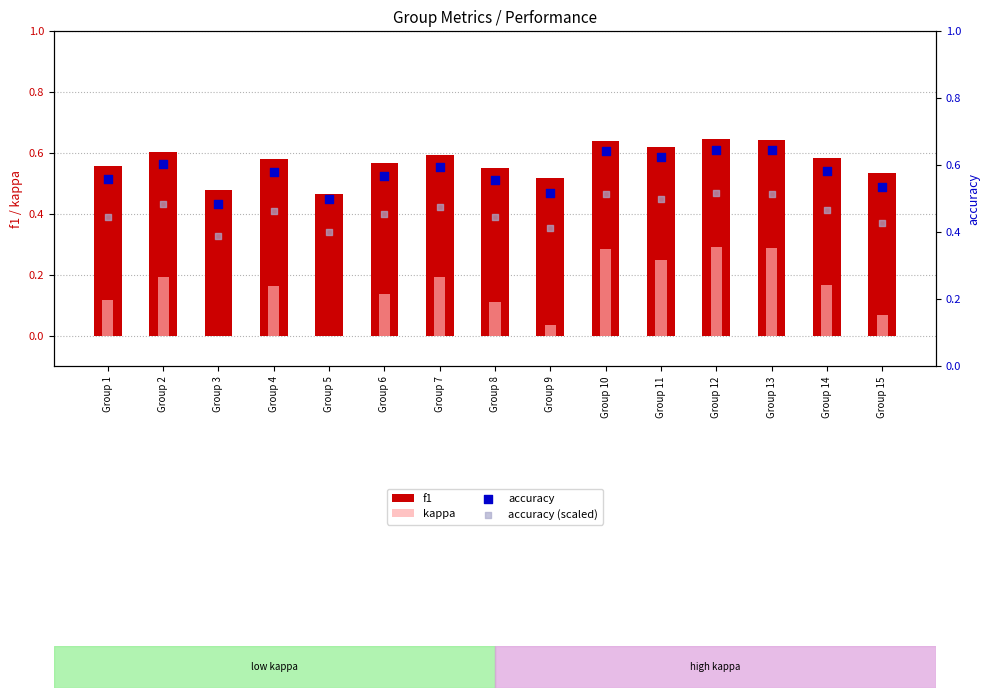

What are all the series names shown in the legend?

f1, kappa, accuracy, accuracy (scaled)